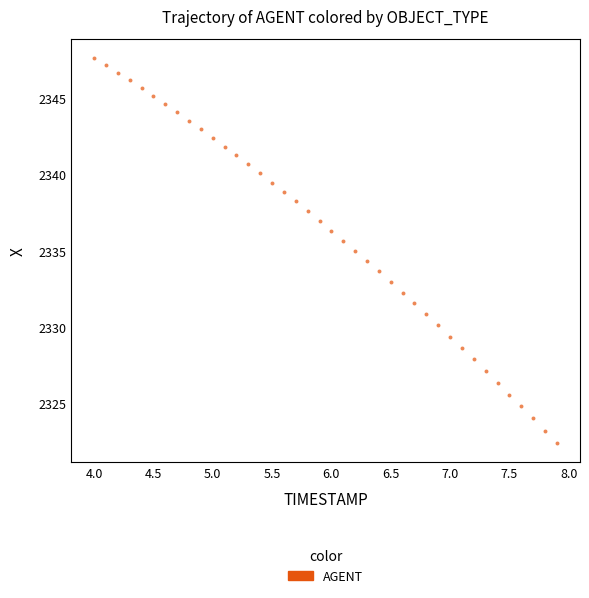

What is the range of Y values (max minus min)?

25.2